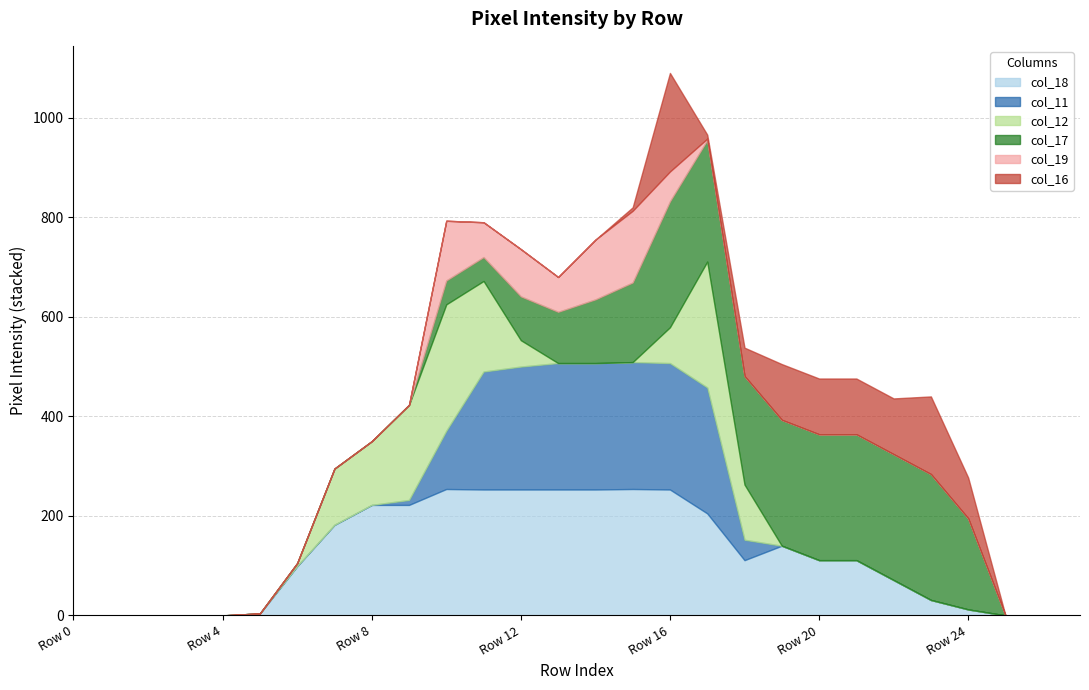

Reading left to right, extract all data points from this chart.

col_18: 0	0	0	0	0	4	99	182	222	222	254	253	253	253	253	254	253	205	111	140	111	111	71	31	12	0	0	0
col_11: 0	0	0	0	0	0	0	0	0	10	117	237	247	254	254	255	254	253	41	0	0	0	0	0	0	0	0	0
col_12: 0	0	0	0	0	0	6	113	128	191	254	182	53	0	0	0	72	253	111	0	0	0	0	0	0	0	0	0
col_17: 0	0	0	0	0	0	0	0	0	0	48	48	88	103	128	160	253	244	218	253	253	253	253	253	183	0	0	0
col_19: 0	0	0	0	0	0	0	0	0	0	120	70	95	70	120	144	60	3	0	0	0	0	0	0	0	0	0	0
col_16: 0	0	0	0	0	0	0	0	0	0	0	0	0	0	0	7	198	8	57	112	112	112	112	156	82	0	0	0